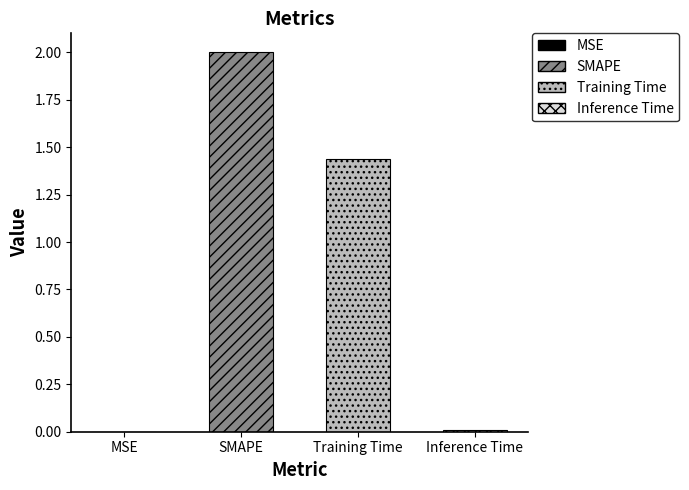

What is the label of the 4th bar from the right?

MSE